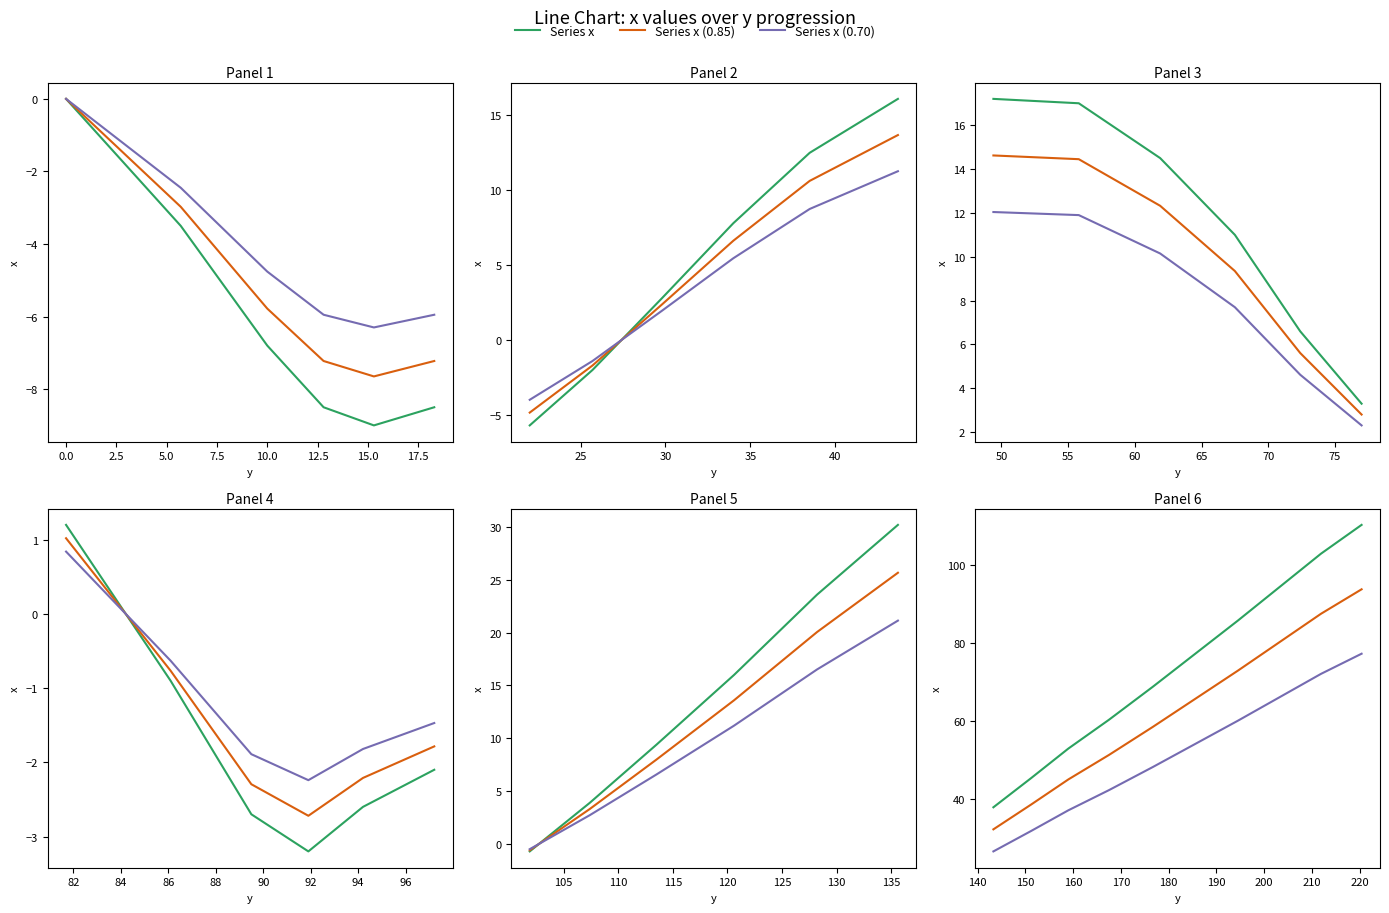

True or false: Series x (0.85) has more than 1 interior local peaks.

False